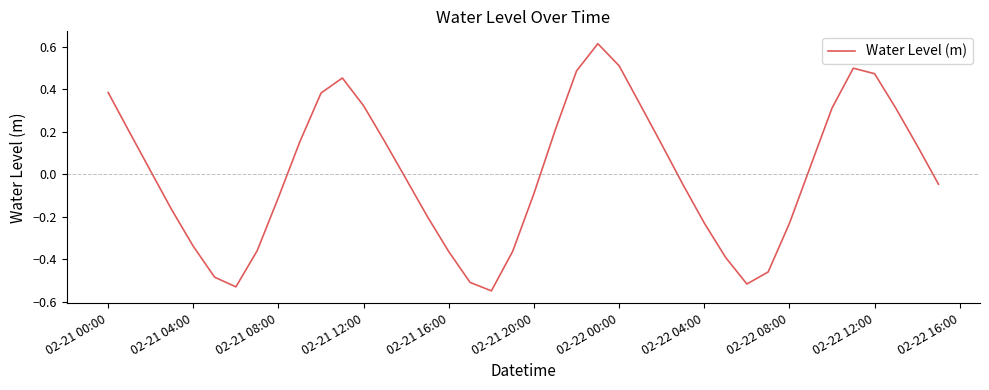

What is the difference between the maximum and minimum values?

1.2